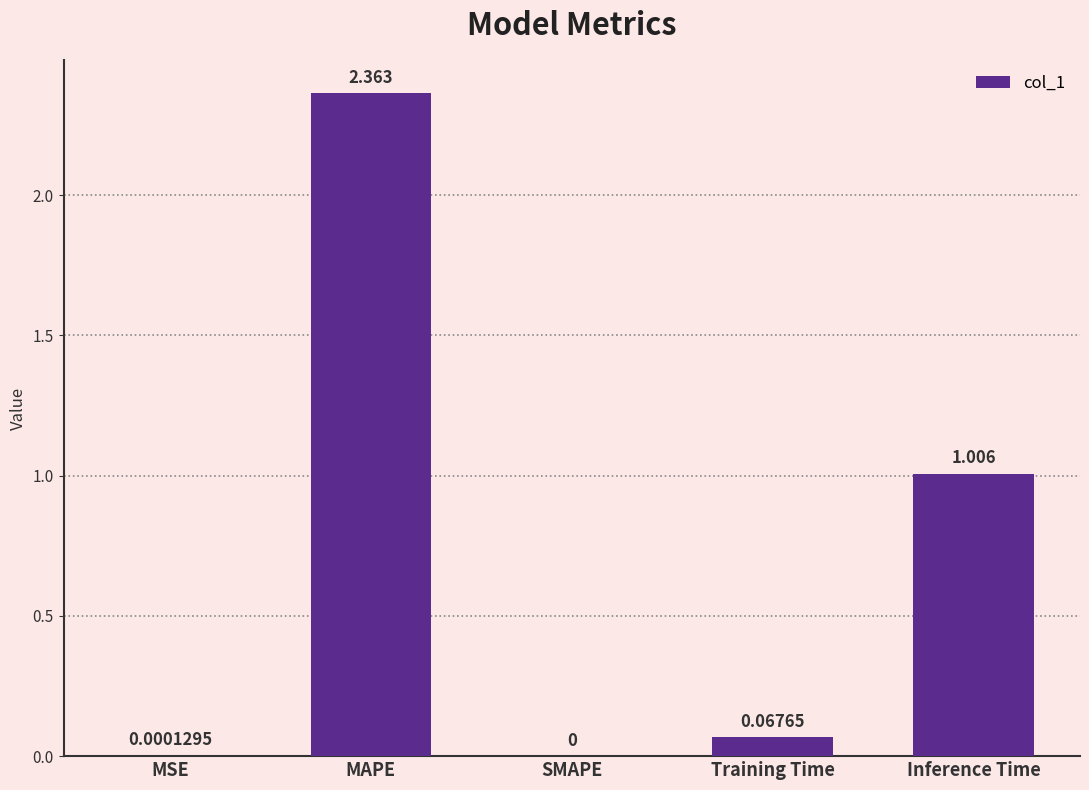

Between Inference Time and MAPE, which is larger?

MAPE